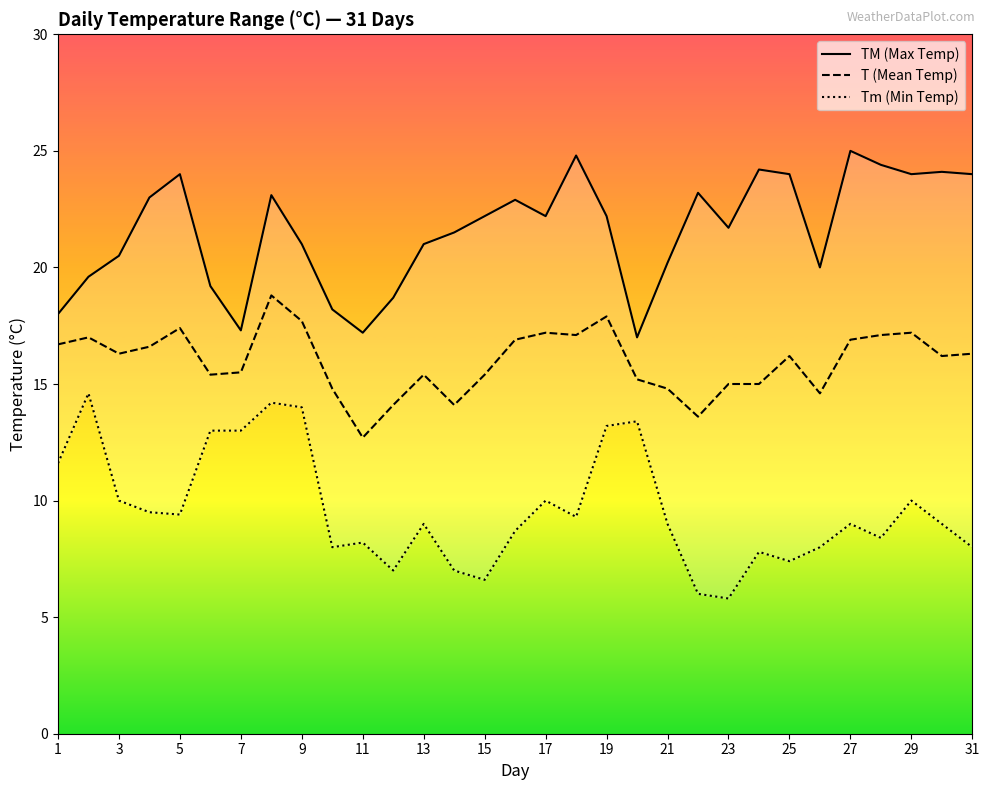

What is the average value of the T (Mean Temp) series?

16.0